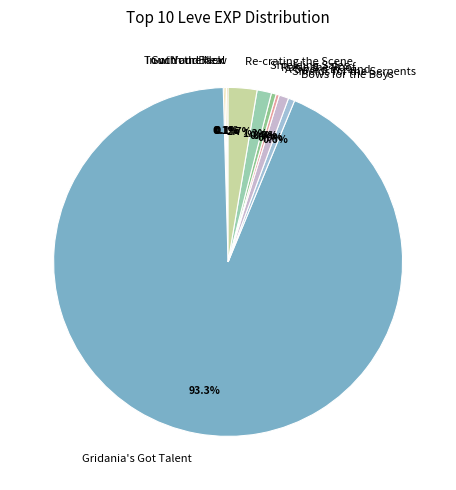

What is the total percentage of Shielding Sales and Bows for the Boys?

1.9%